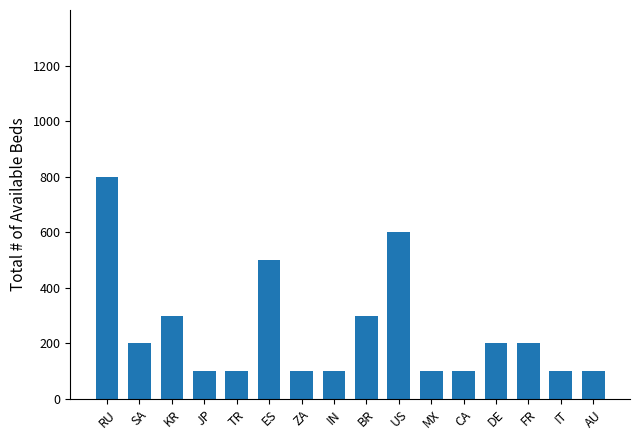

Reading left to right, list all the values displayed in this chart.

800	200	300	100	100	500	100	100	300	600	100	100	200	200	100	100